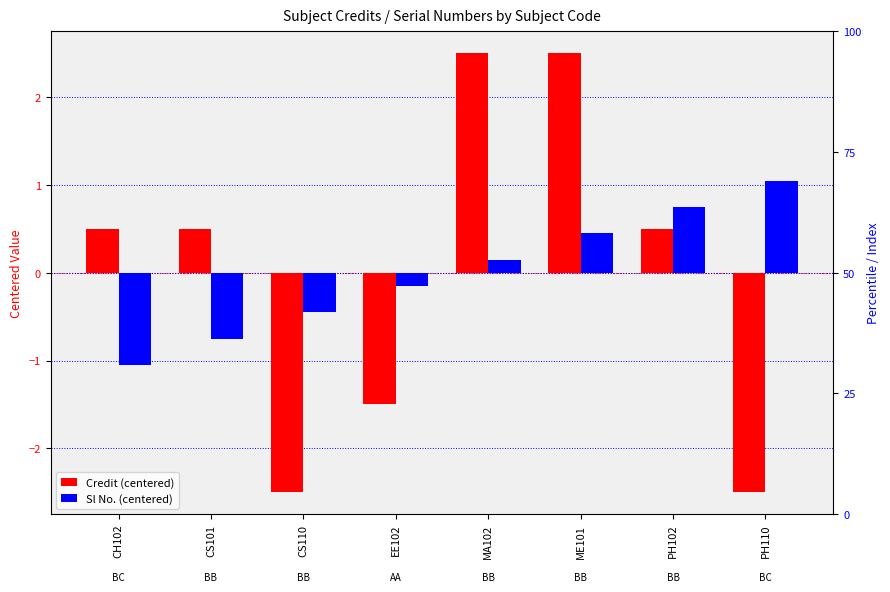

What is the maximum value for Credit (centered)?

2.5